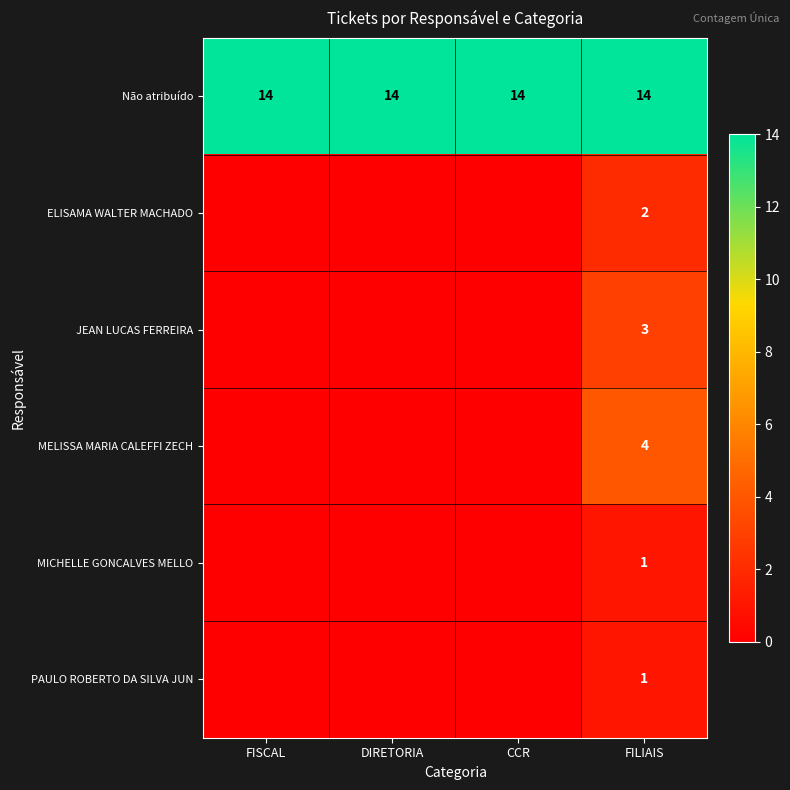

What is the minimum value for Não atribuído?

14